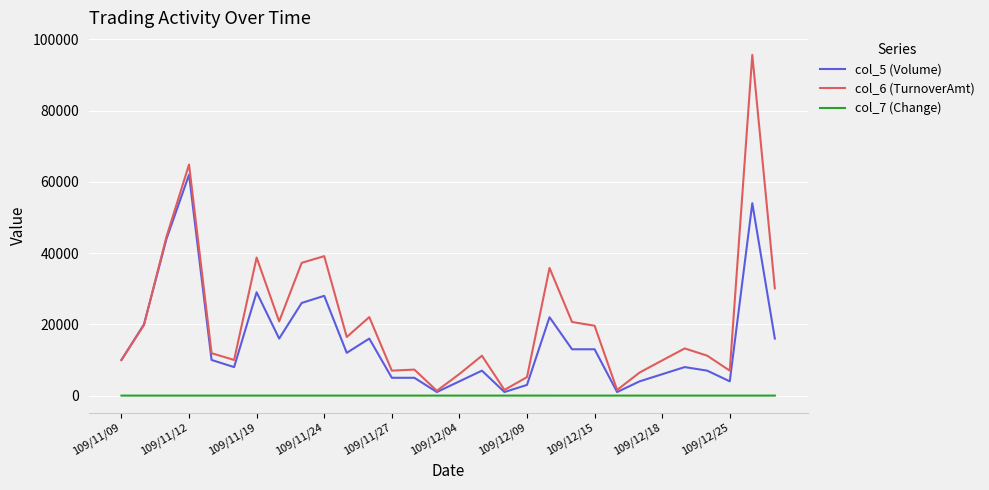

Which series has the widest spread of values?

col_6 (TurnoverAmt)